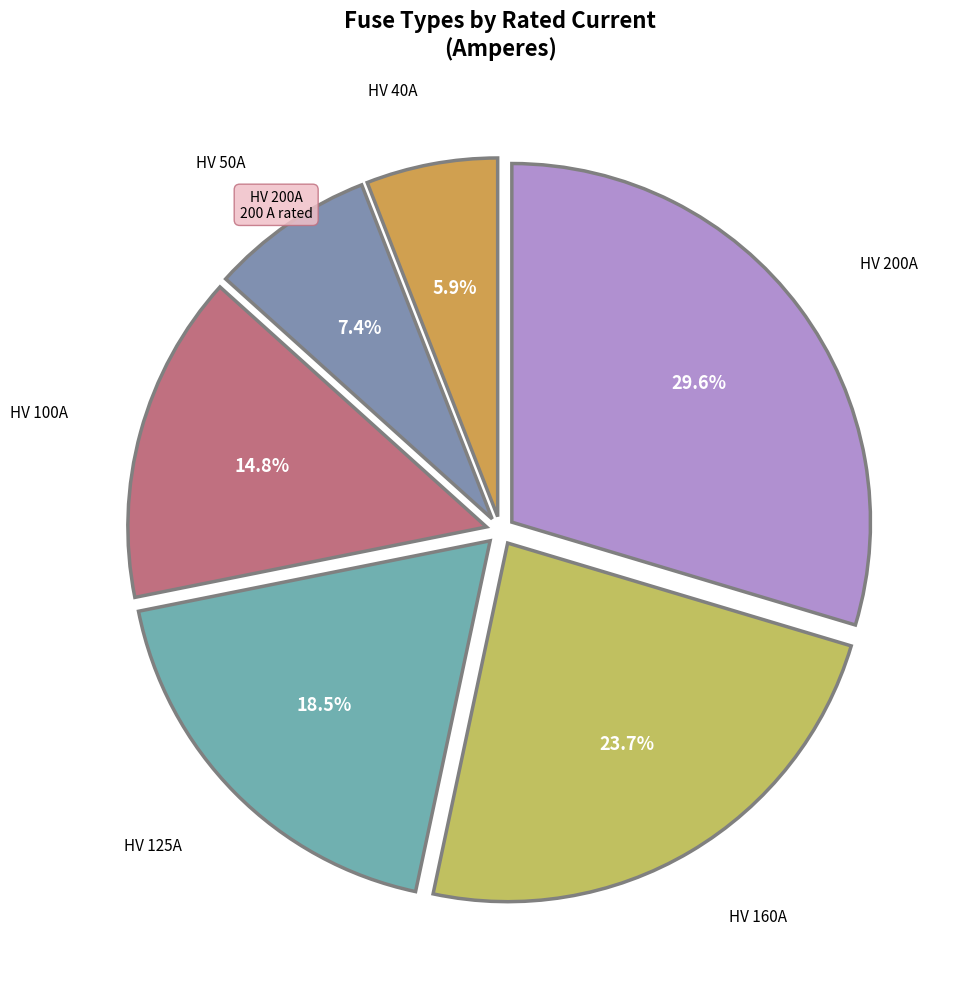

Rank the categories by value from lowest to highest.

HV 40A, HV 50A, HV 100A, HV 125A, HV 160A, HV 200A